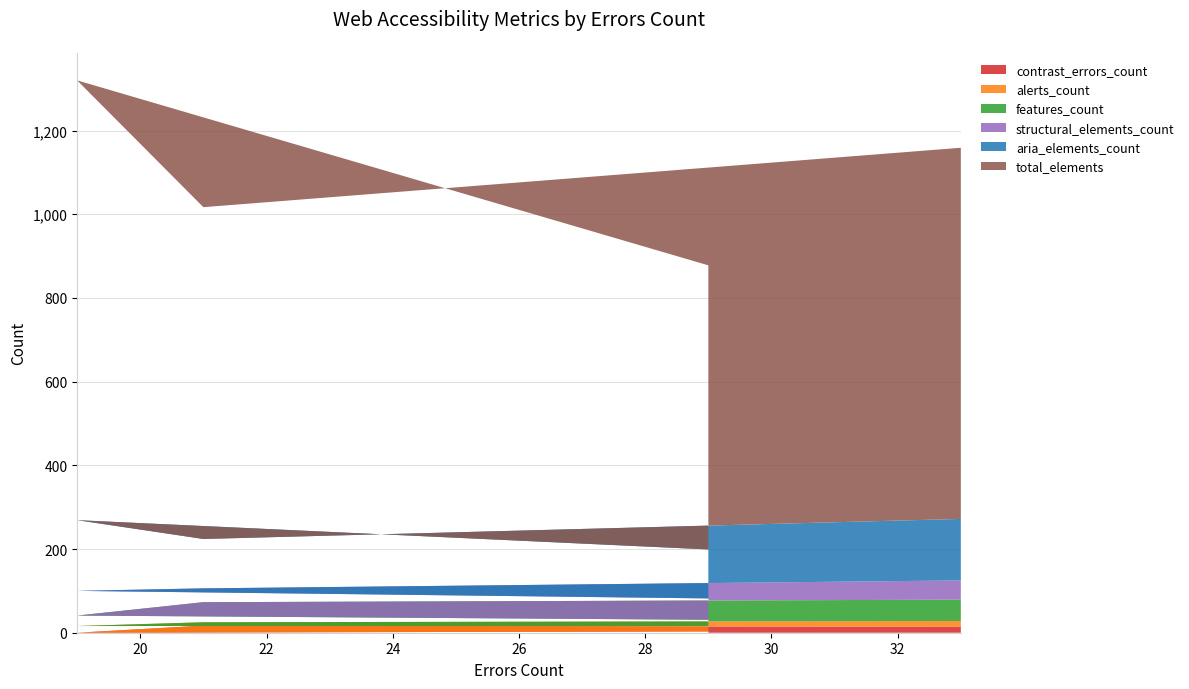

Reading left to right, what are all the values shown in this chart?

contrast_errors_count: 3	0	17	14
alerts_count: 13	16	8	14
features_count: 15	25	48	51
structural_elements_count: 51	59	33	46
aria_elements_count: 117	169	118	147
total_elements: 679	1051	793	887